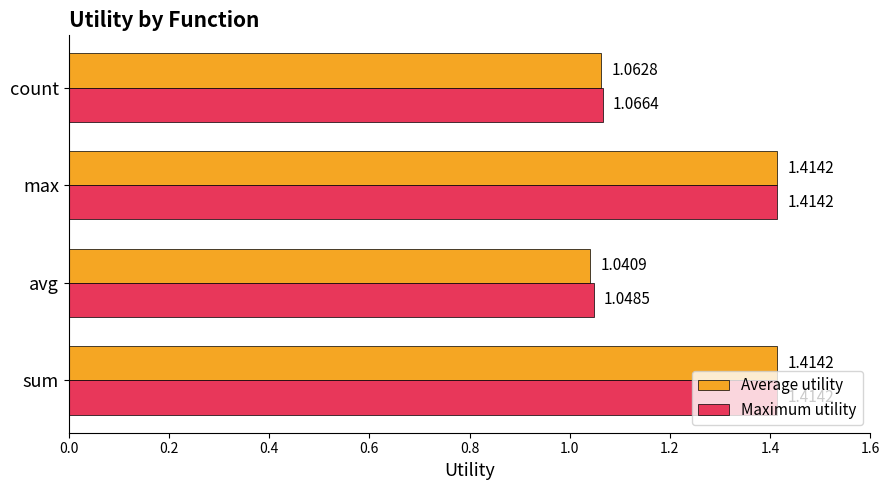

List the series in order of their overall mean, lowest first.

Average utility, Maximum utility